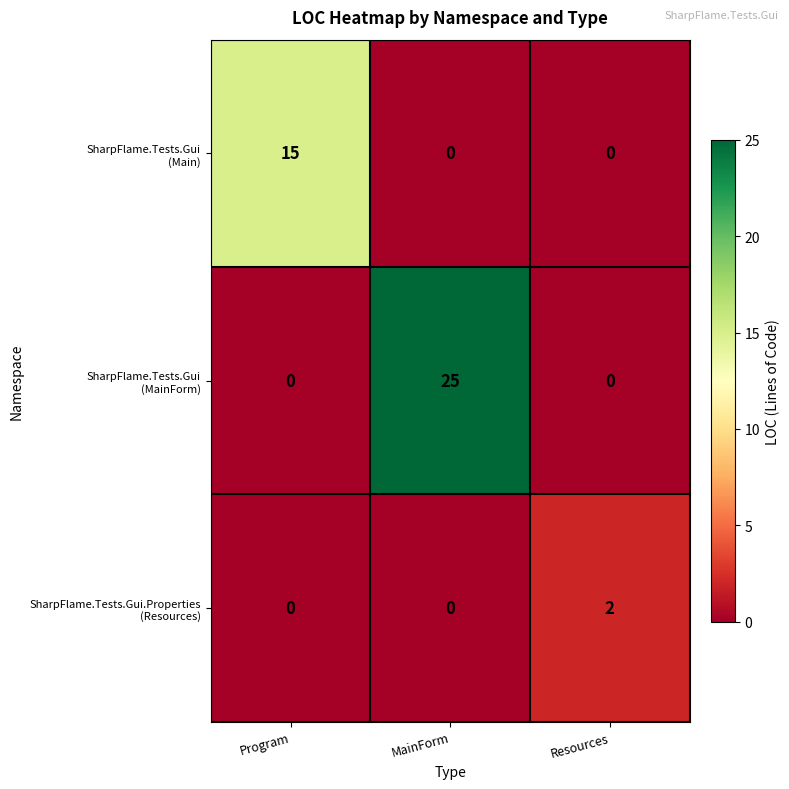

What is the total value across all series at Program?

15